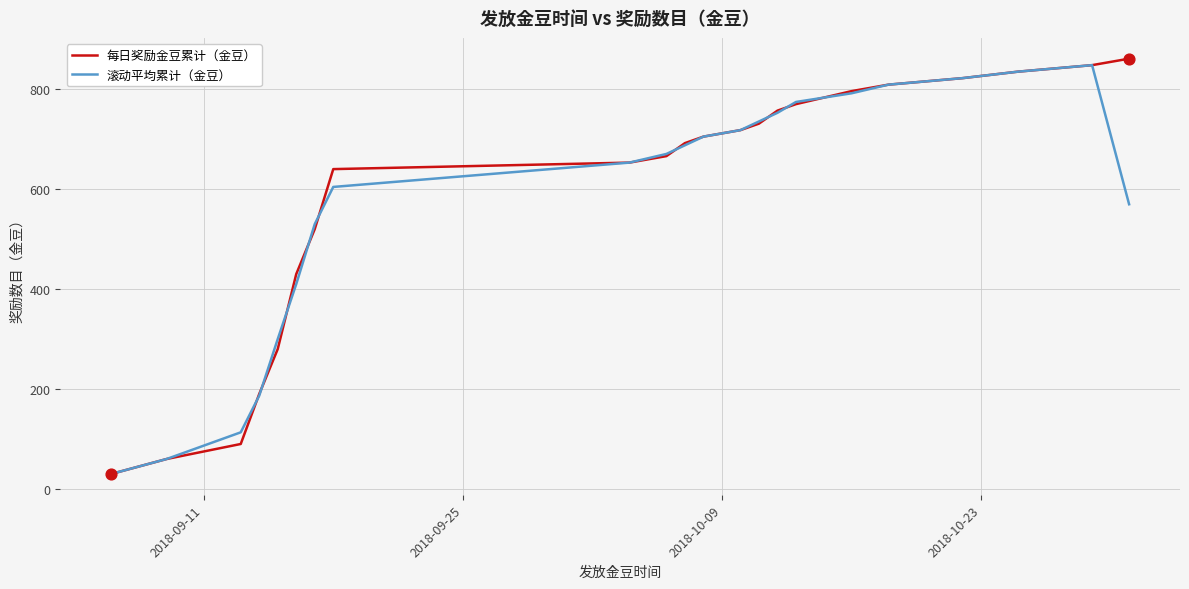

Which series has the widest spread of values?

每日奖励金豆累计（金豆）